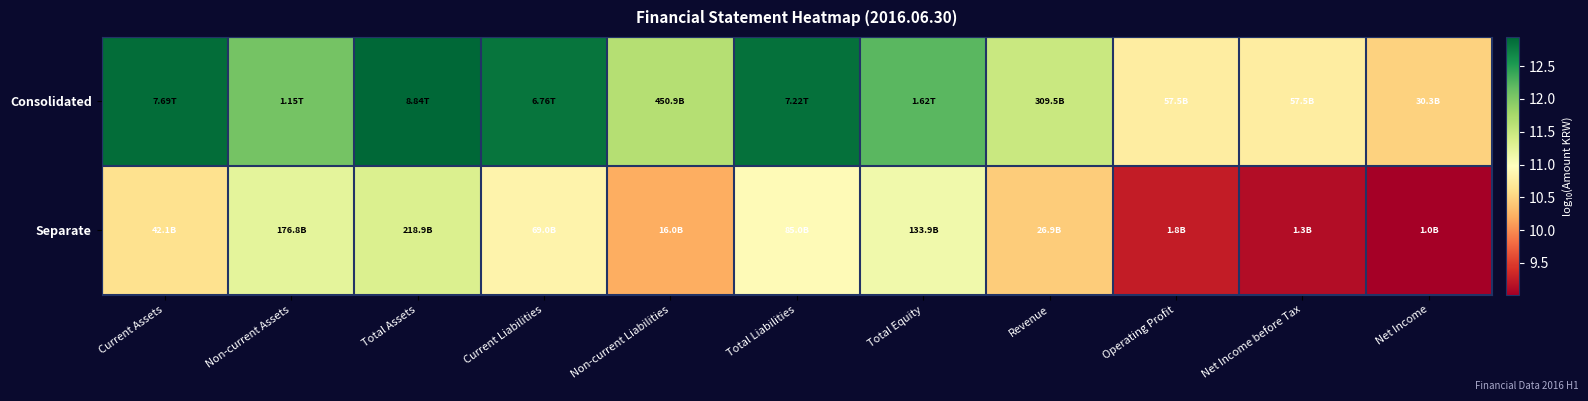

What is the minimum value shown in the chart?

9.0